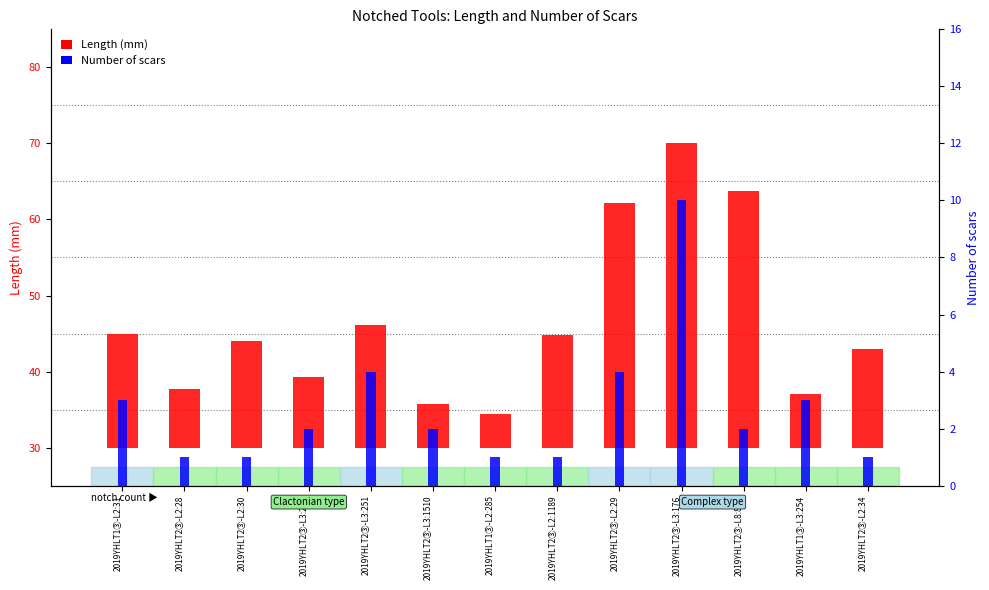

At which label is Number of scars closest to 5?

2019YHLT2③-L3:251